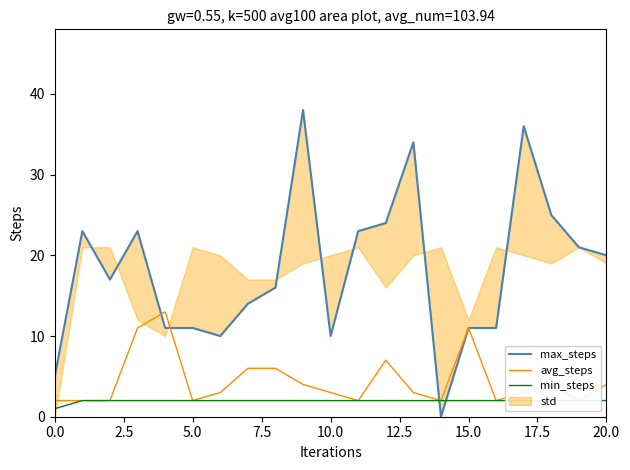

Count the number of categories in the chart.

21